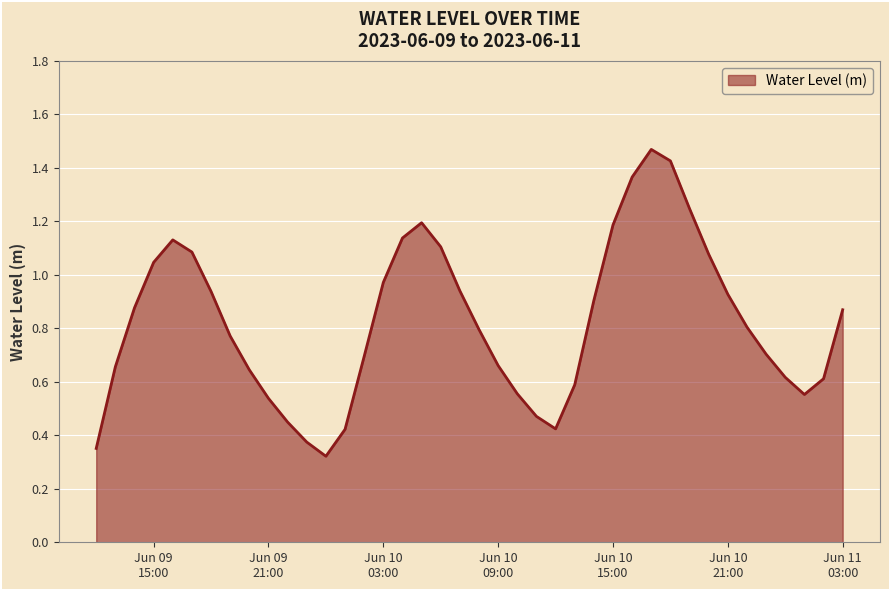

Does the chart display data point markers on the line(s)?

No